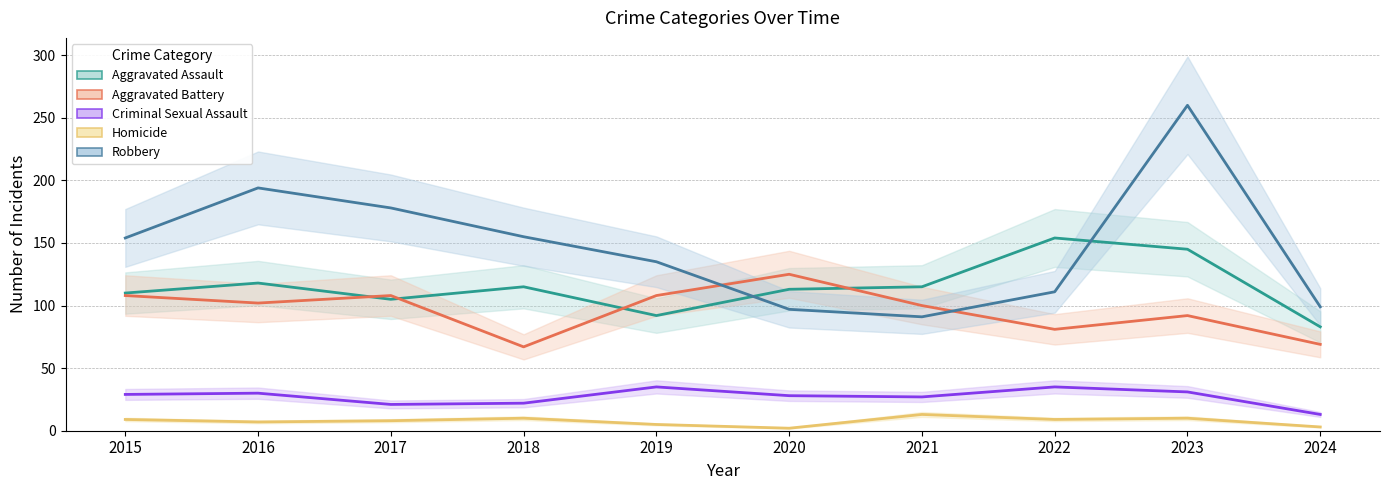

Which series has the widest spread of values?

Robbery